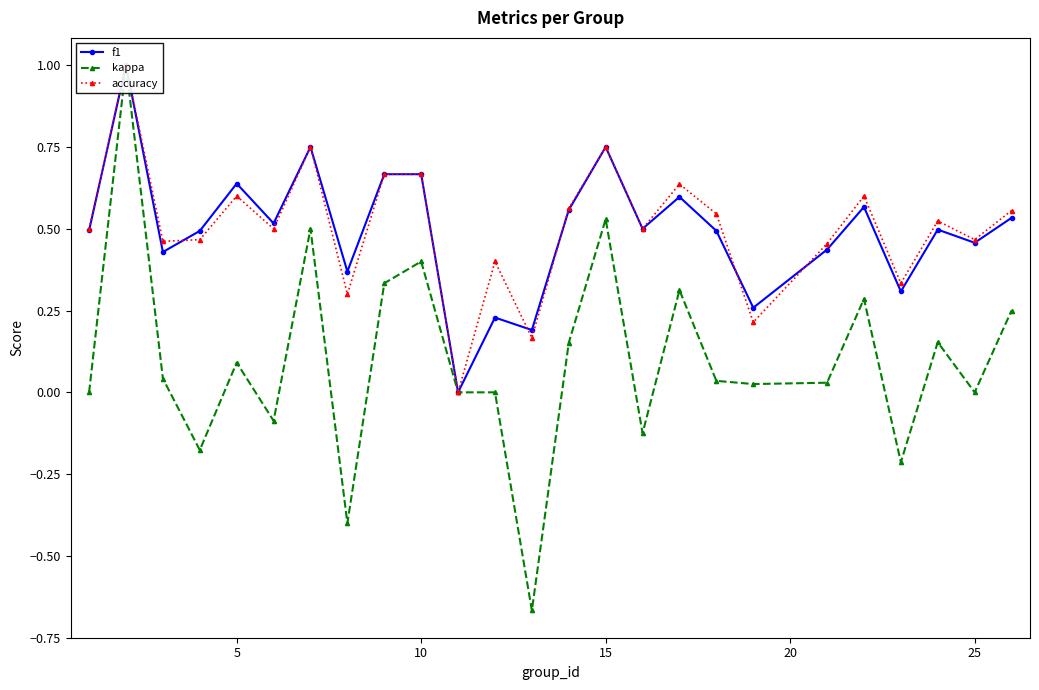

Is the value of accuracy at 21 greater than the value of kappa at 21?

Yes